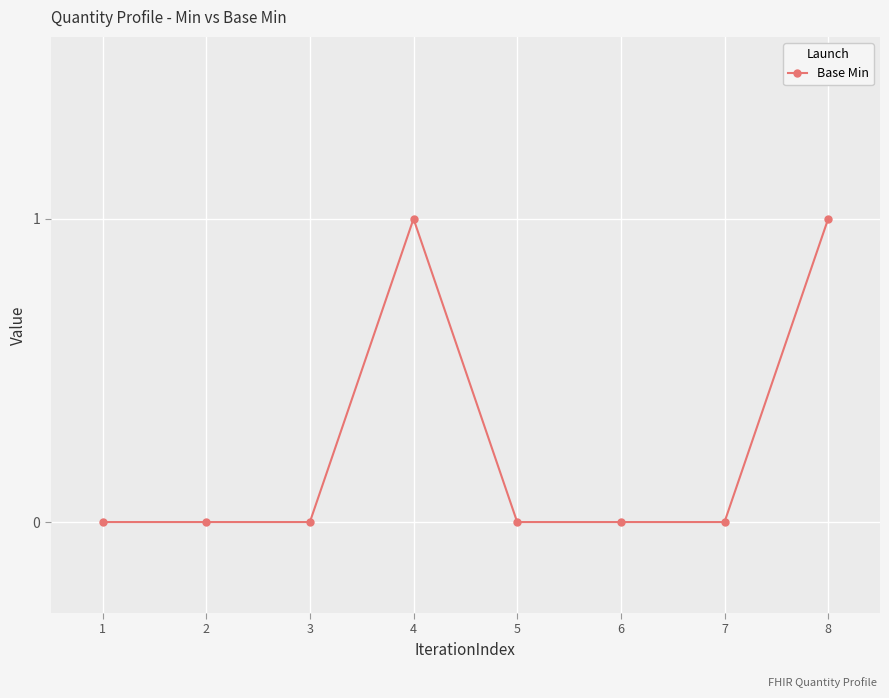

How many series are shown in this chart?

1